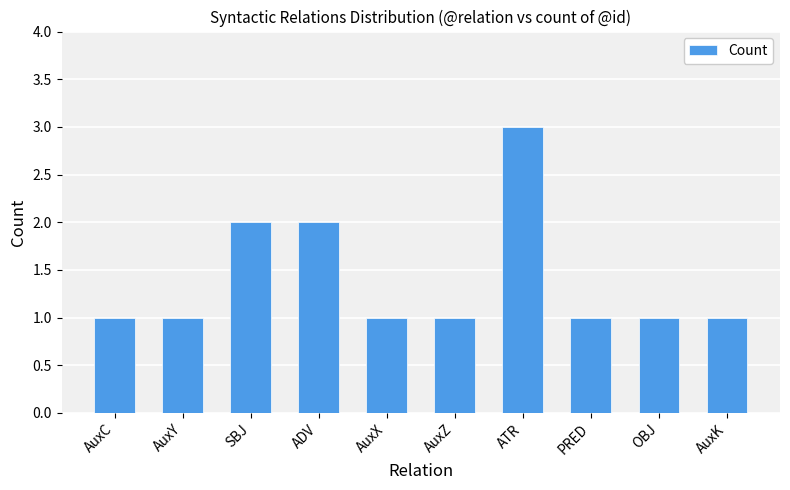

Approximately how many times larger is the value at AuxK compared to ADV?

0.5